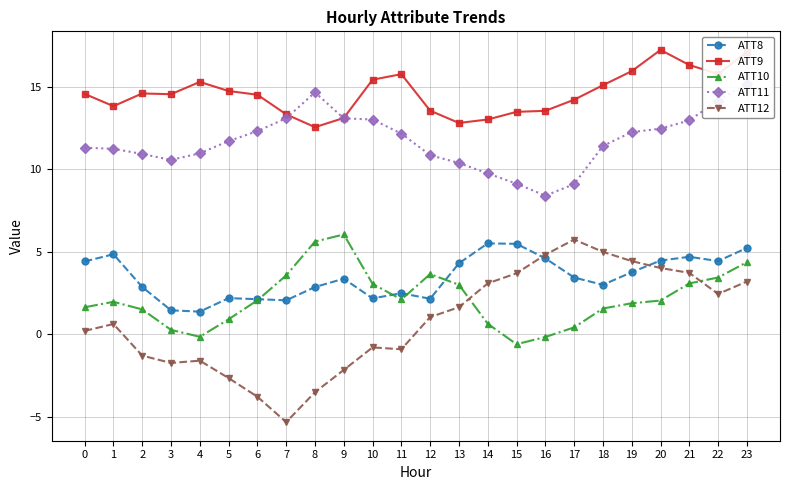

True or false: ATT11 and ATT12 intersect in this chart.

False